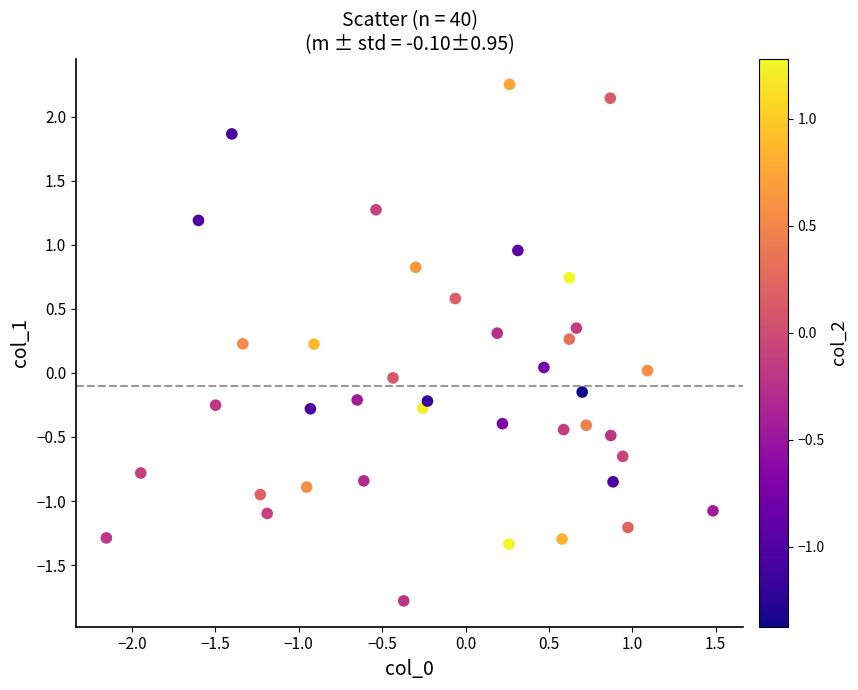

What is the range of Y values (max minus min)?

4.0